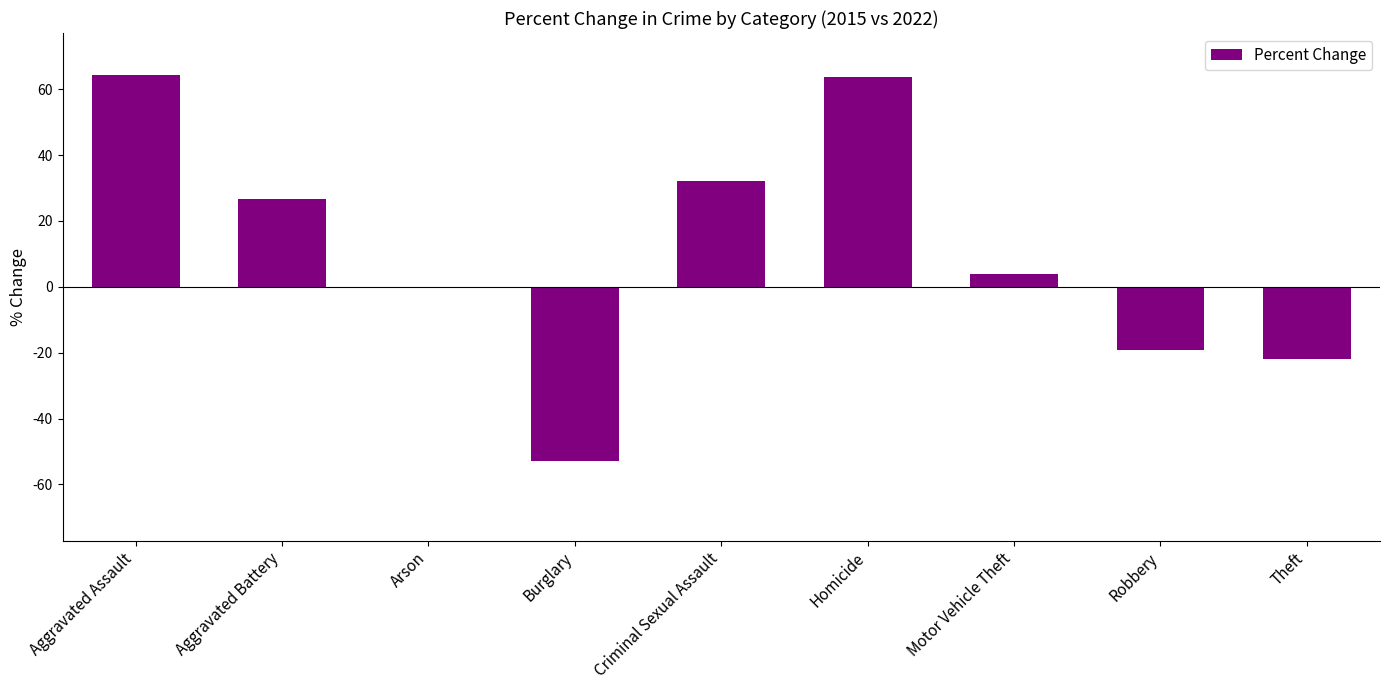

Is it true that the value at Aggravated Assault is 64.2?

True